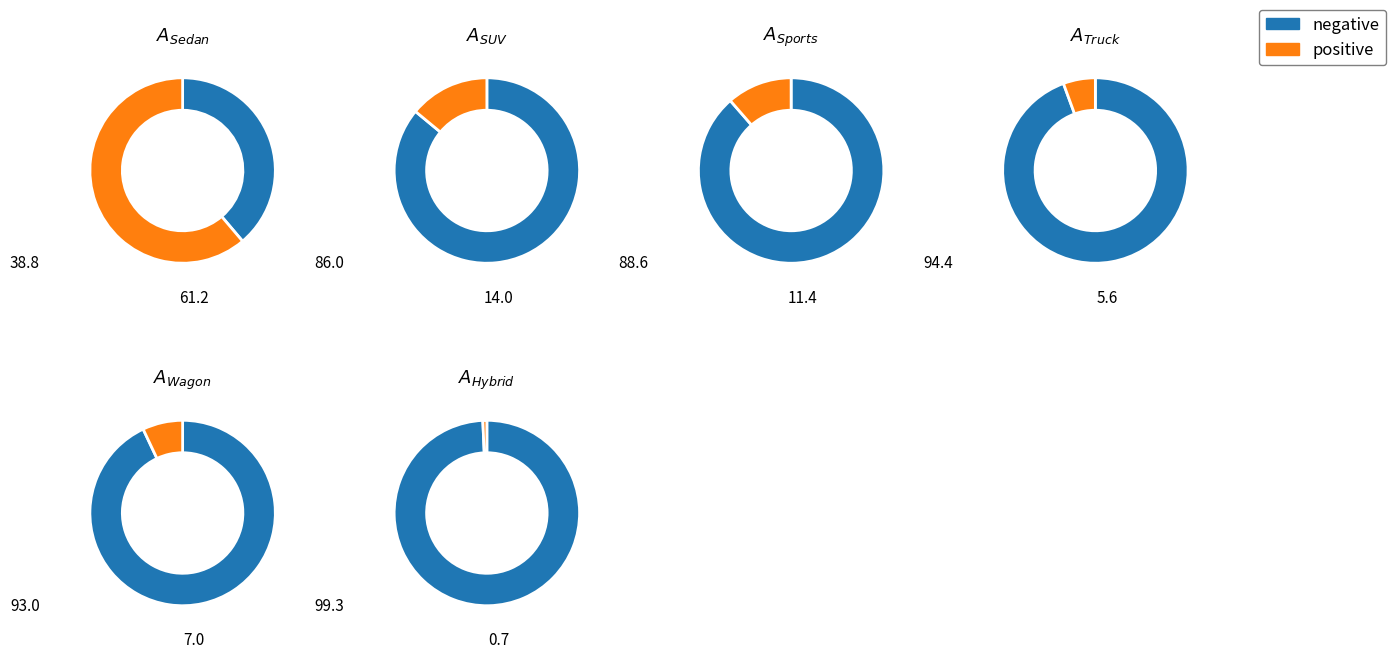

The Wagon slice represents 1% of the pie. True or false?

False